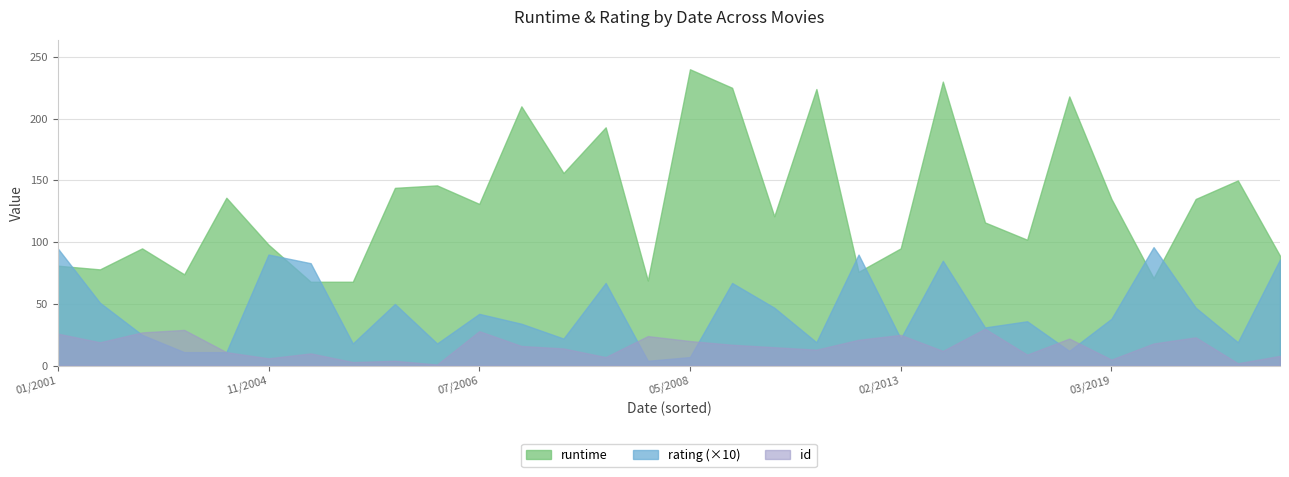

In runtime, how many points are lower than both neighbors (excluding endpoints)?

10